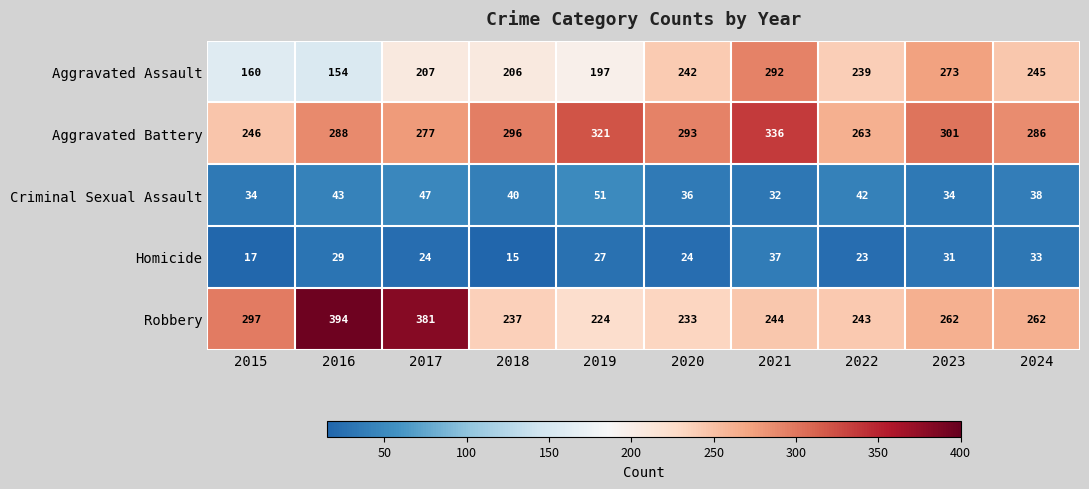

Which series has the widest spread of values?

Robbery